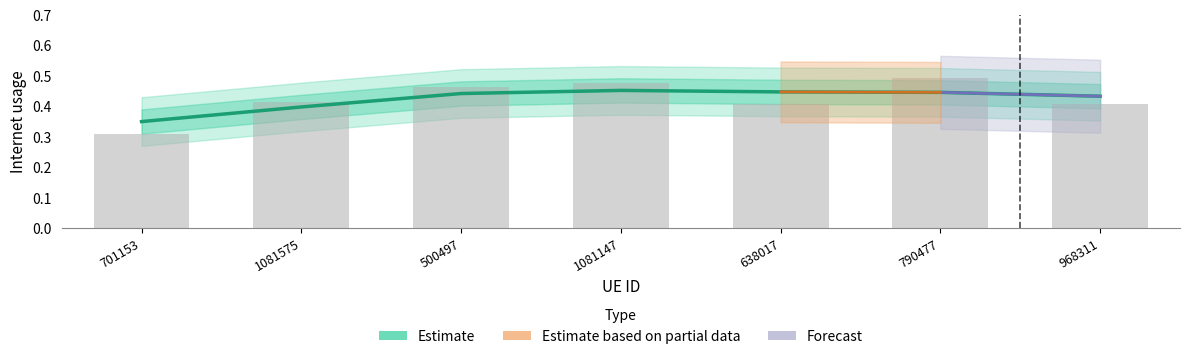

Reading right to left, list all the values displayed in this chart.

968311=0.4	790477=0.5	638017=0.4	1081147=0.5	500497=0.5	1081575=0.4	701153=0.3